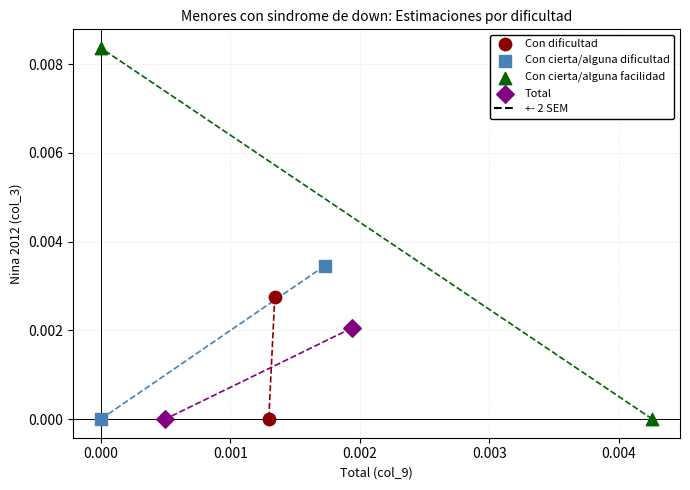

Which series has the largest Y range (max minus min)?

Con cierta/alguna facilidad